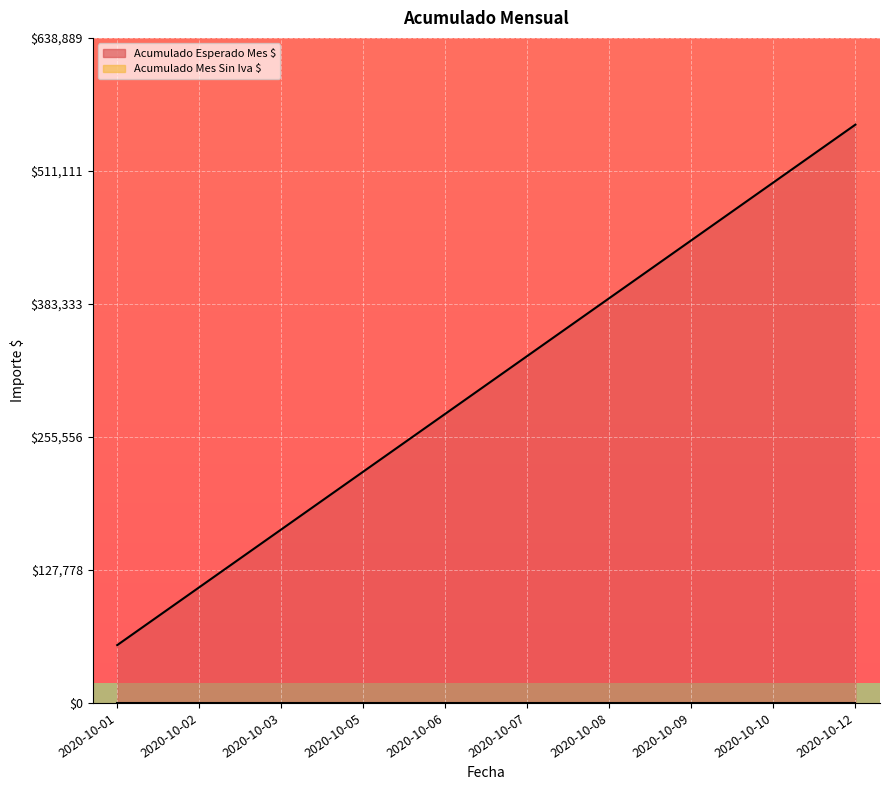

What is the difference between the values at 2020-10-05 and 2020-10-06?

55555.6